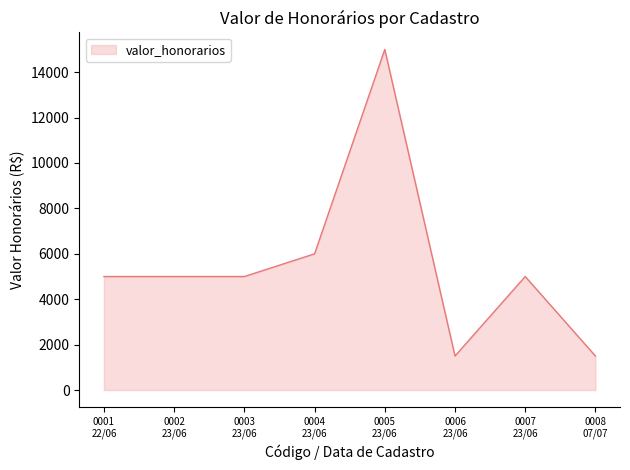

How many lines are shown in the chart?

1